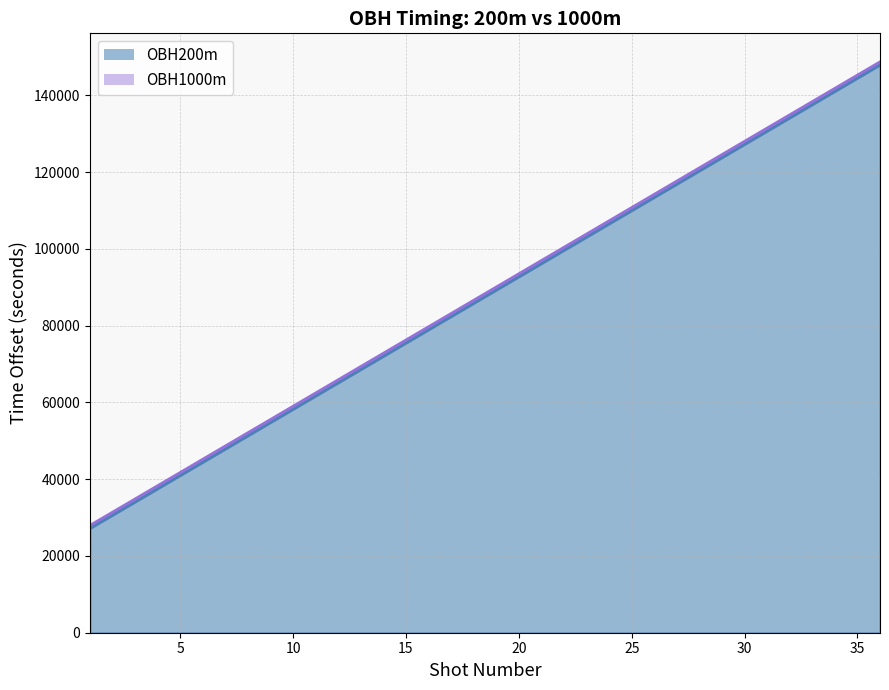

Is the value of OBH1000m at 11 greater than the value of OBH200m at 3?

Yes